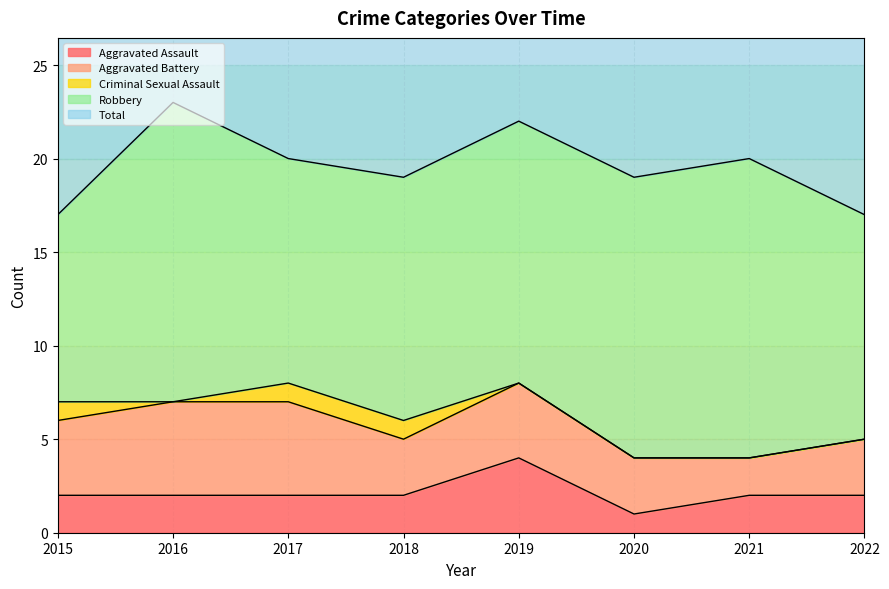

The Aggravated Assault series shows 1 at 2021. True or false?

False